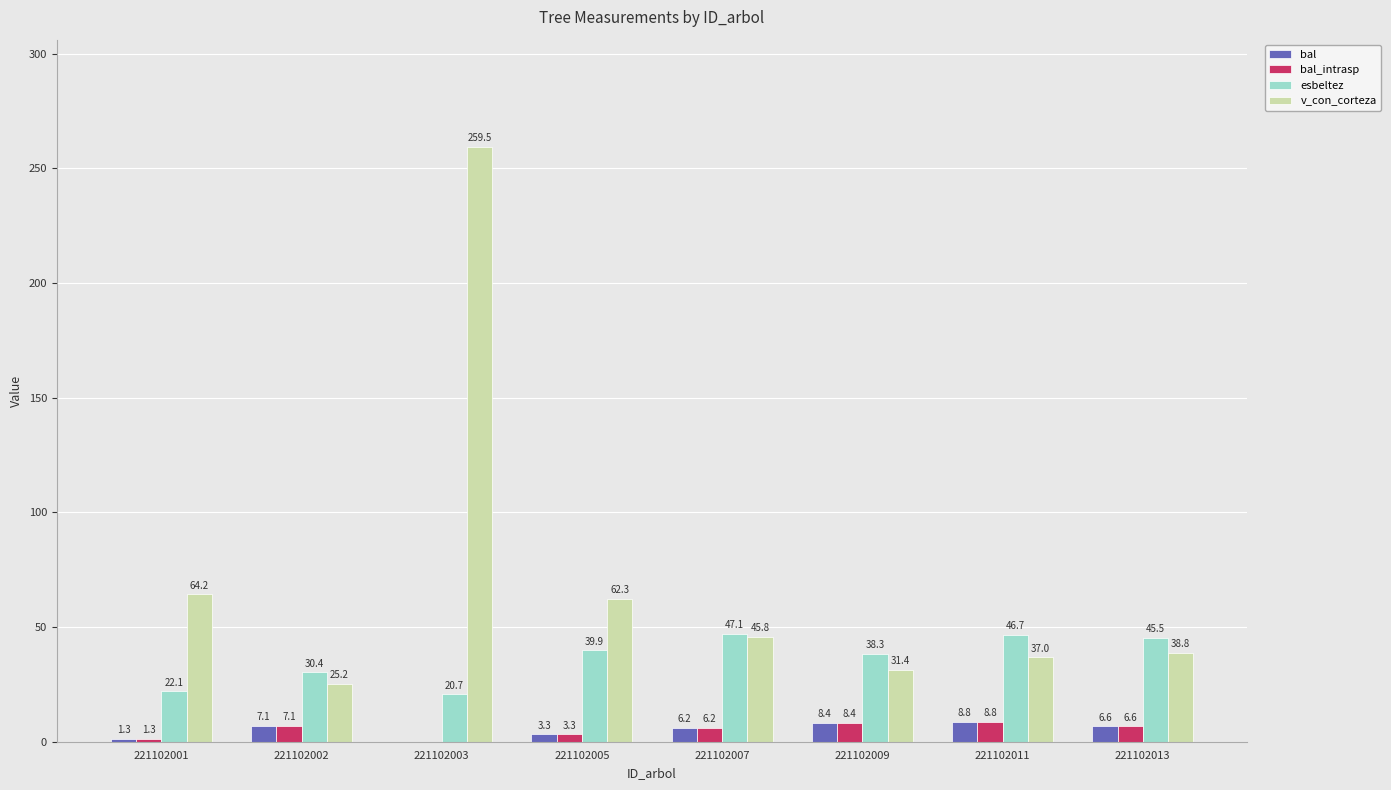

What is the greatest value displayed?

259.5